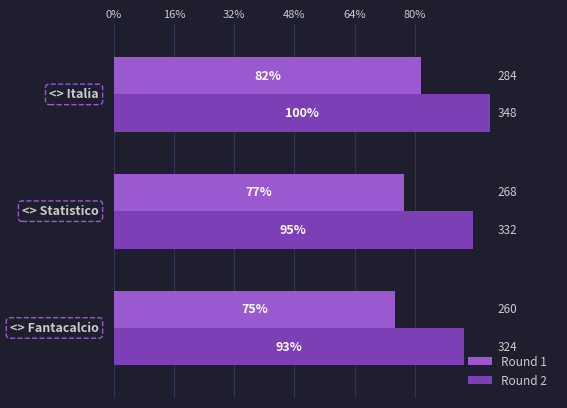

What are all the series names shown in the legend?

Round 1, Round 2